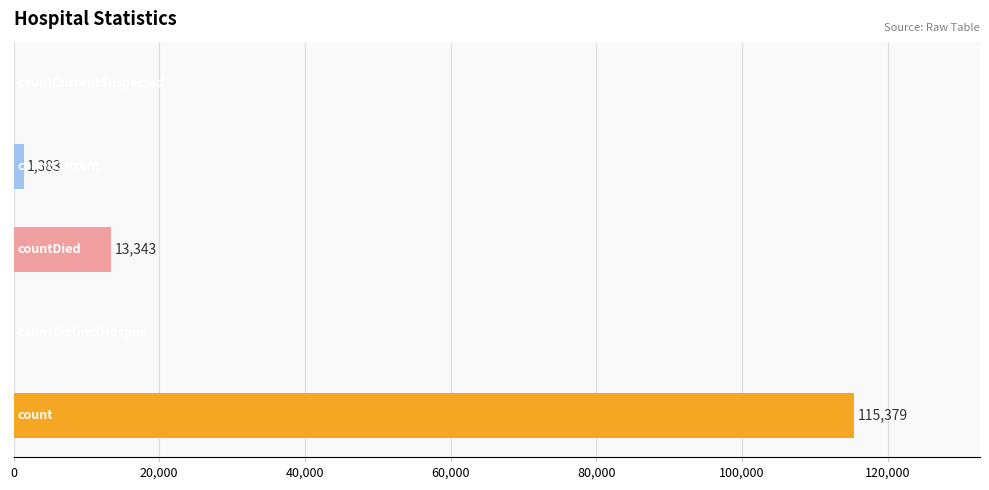

How many series are shown in this chart?

1